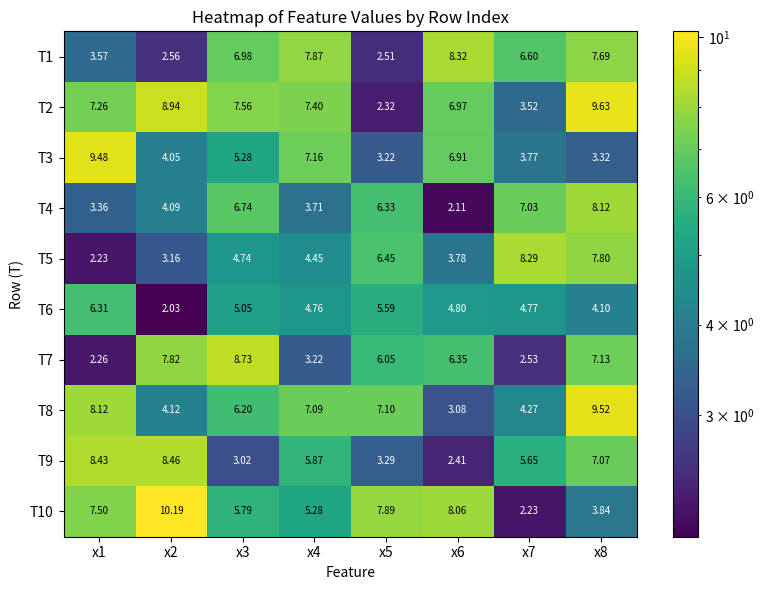

What is the total value across all series at x5?

50.8